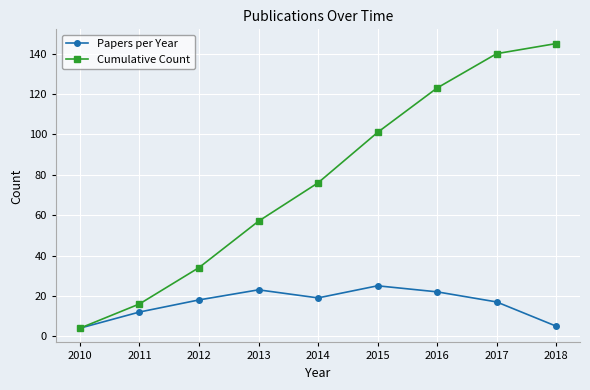

Is the value of Cumulative Count at 2014 greater than the value of Papers per Year at 2018?

Yes